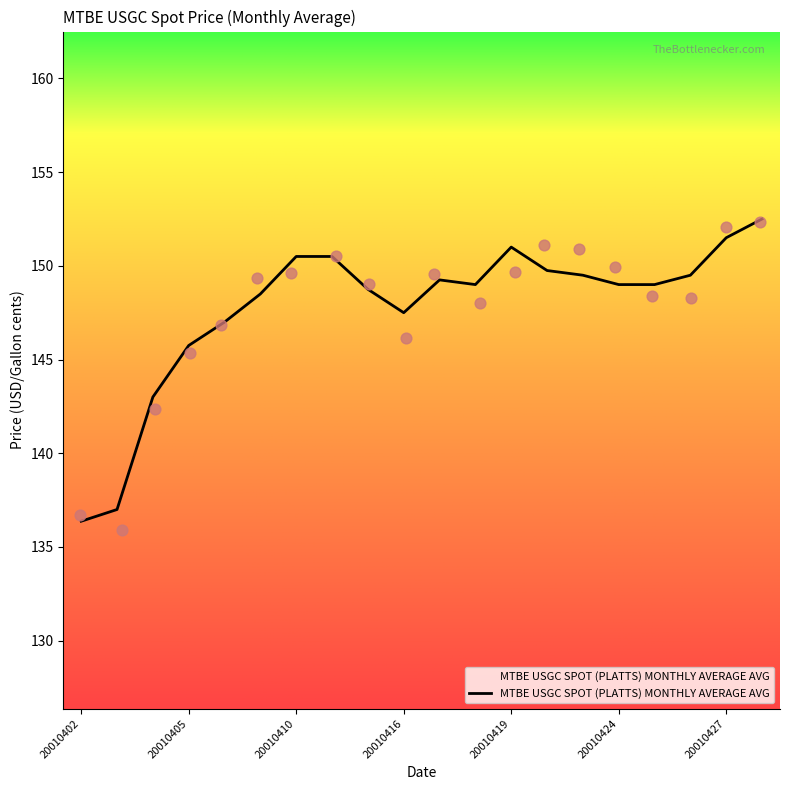

Which has a higher value, 20010420 or 20010416?

20010420